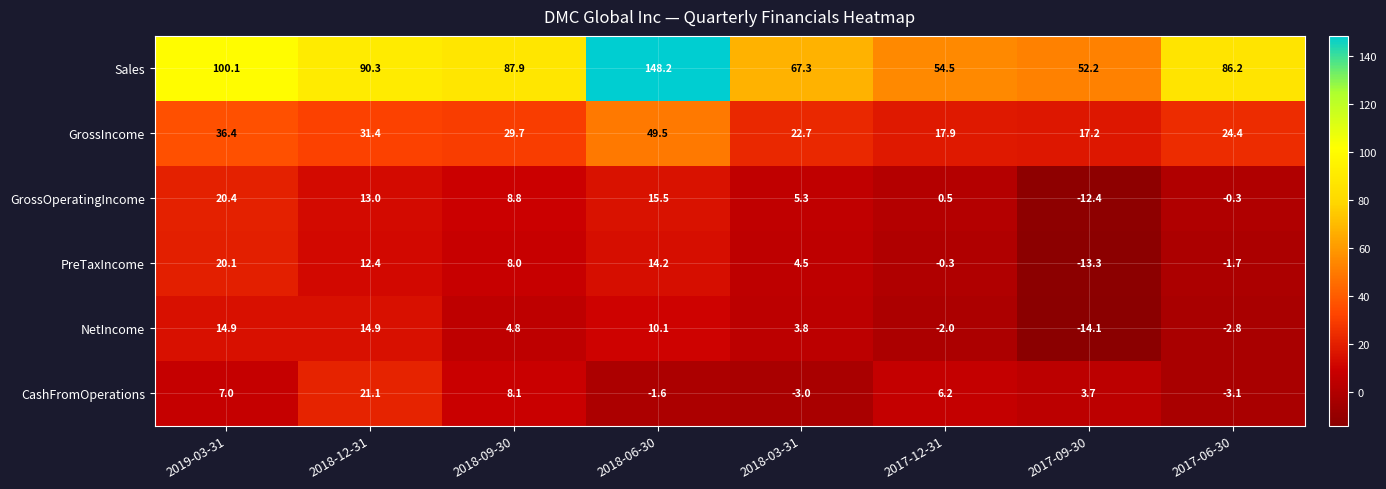

Where does the PreTaxIncome series first go above 8?

2019-03-31